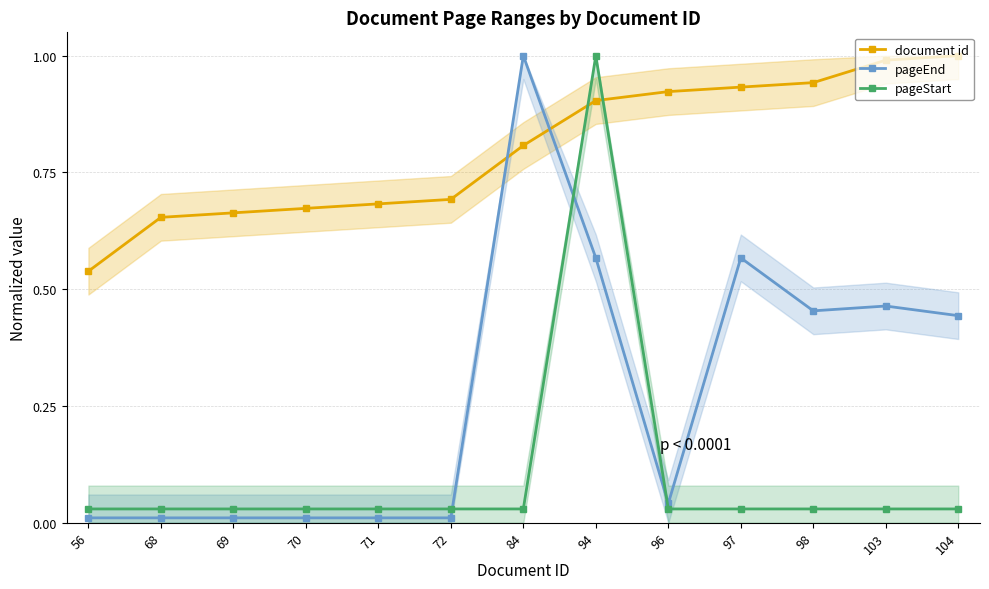

Is it true that pageEnd equals 1.0 at 84?

True